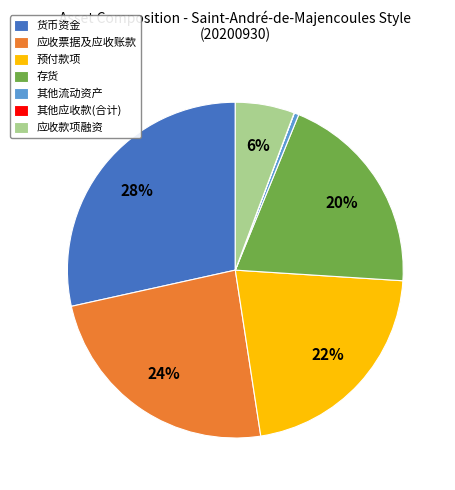

To the nearest percent, what portion does 应收款项融资 represent?

6%